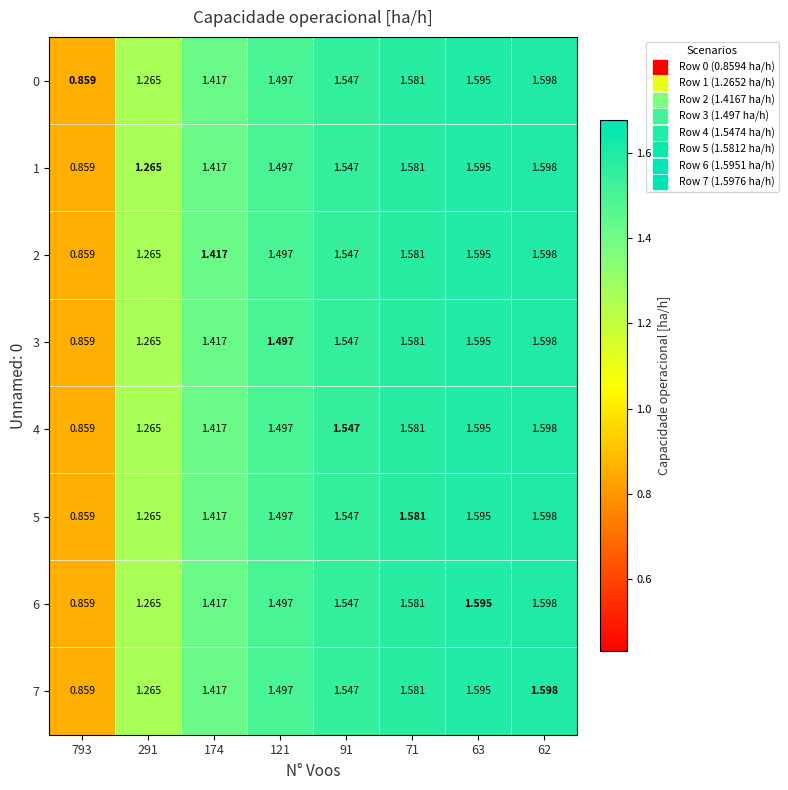

Is the value of 1 at 121 greater than the value of 6 at 63?

No